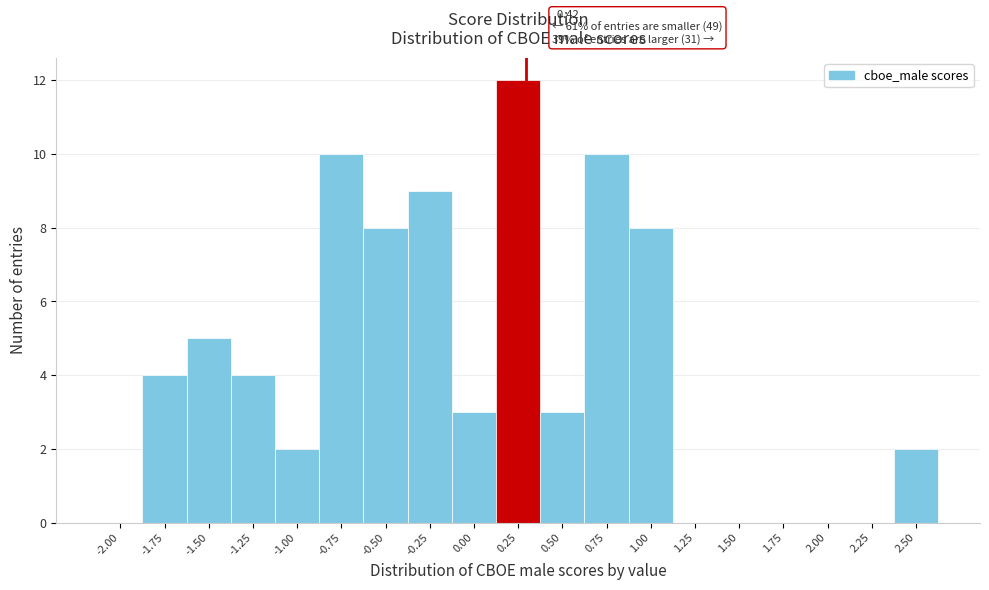

Reading left to right, transcribe all the data shown in this chart.

-2.00=0	-1.75=4	-1.50=5	-1.25=4	-1.00=2	-0.75=10	-0.50=8	-0.25=9	0.00=3	0.25=12	0.50=3	0.75=10	1.00=8	1.25=0	1.50=0	1.75=0	2.00=0	2.25=0	2.50=2